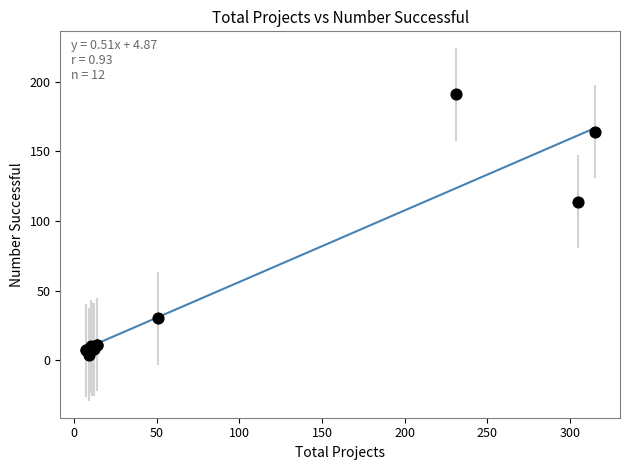

What Y value in the scatter plot is closest to 97?

114